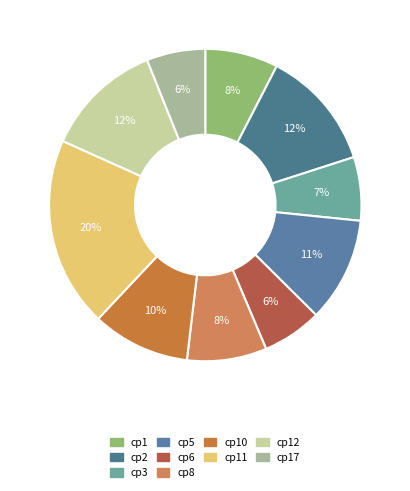

What is the largest slice in the pie chart?

cp11